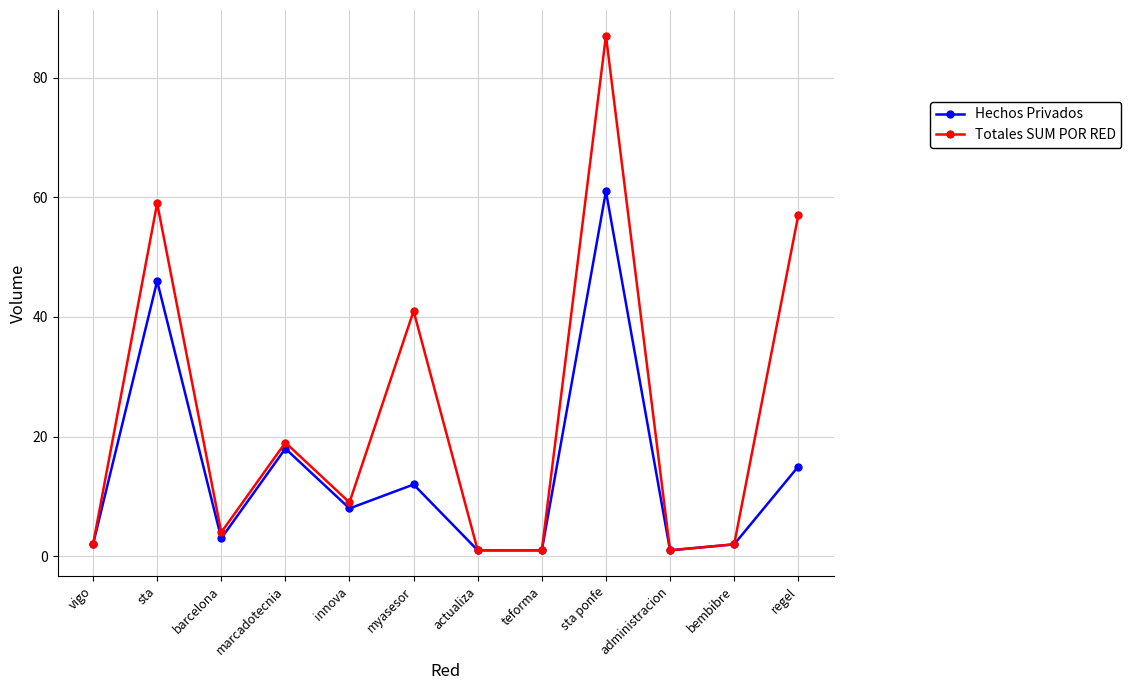

What is the sum of all Hechos Privados values?

170